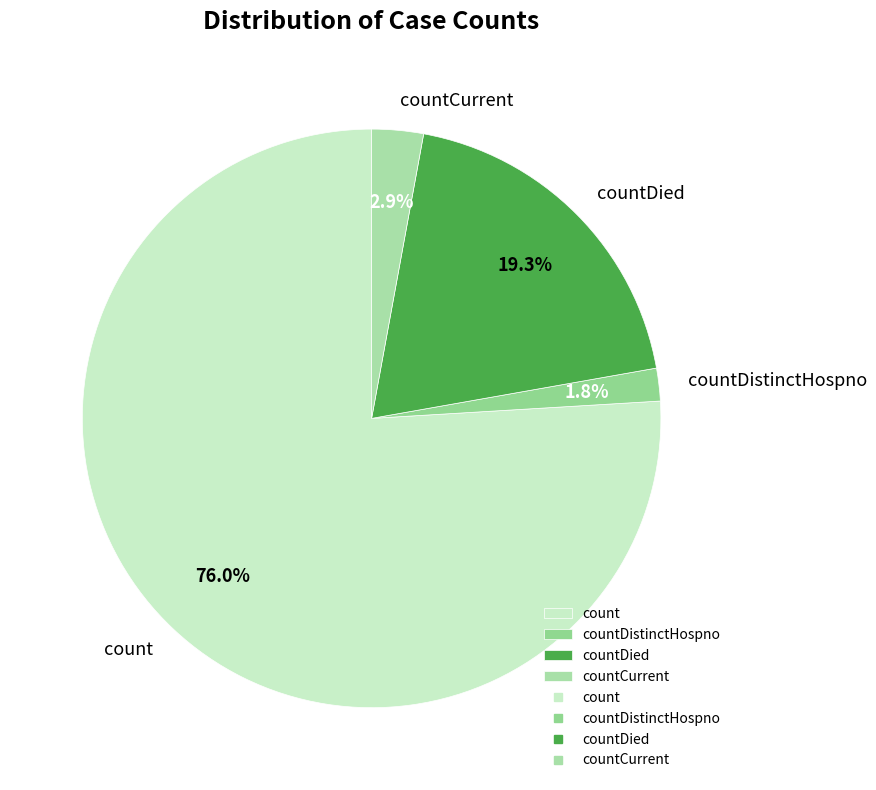

How many slices are in this pie chart?

4